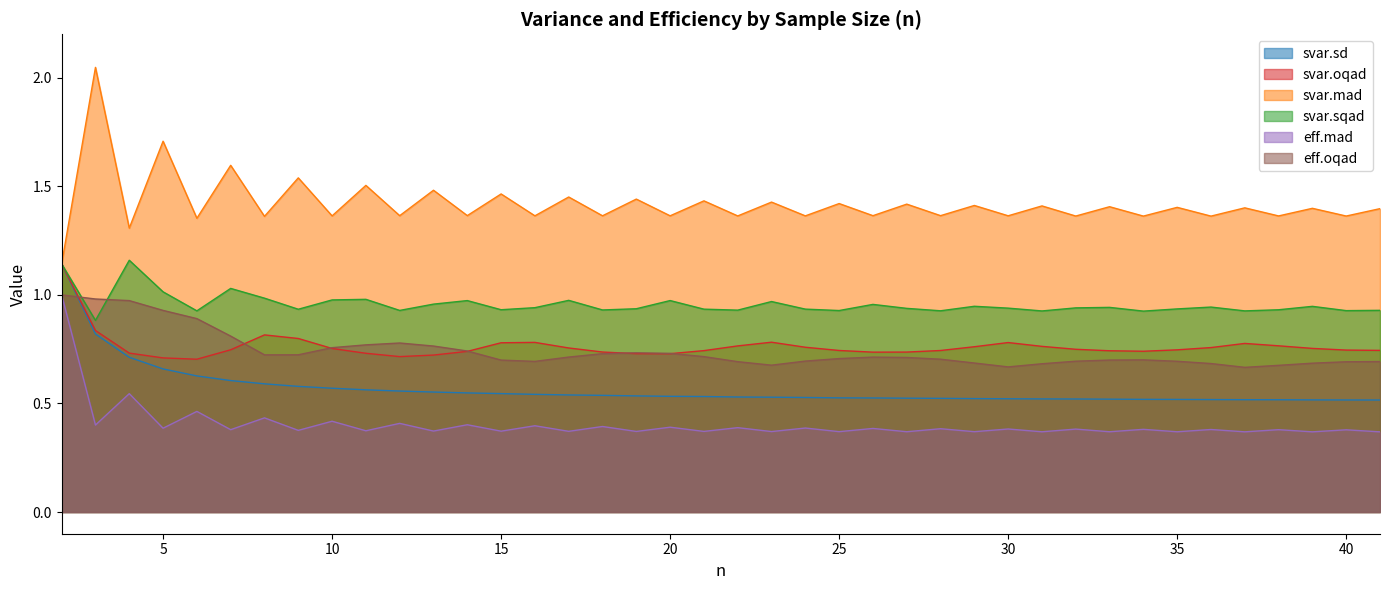

What is the approximate value of svar.sd at 2?

1.1